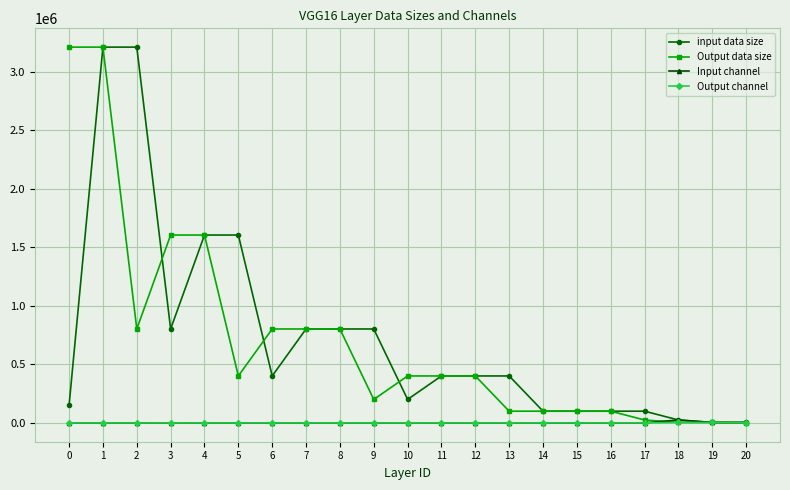

What is the lowest value of the Output channel series?

64